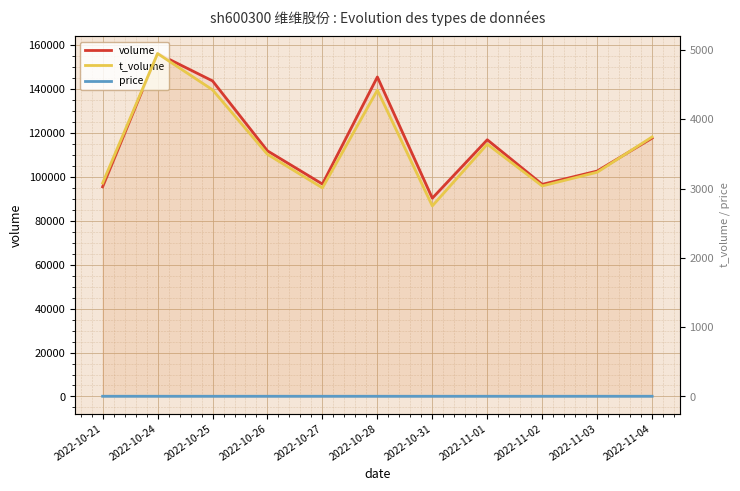

What position from the right is 2022-11-03?

2